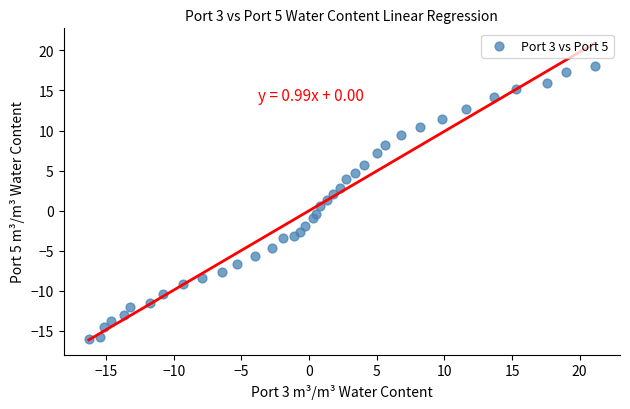

What is the range of X values (max minus min)?

37.4